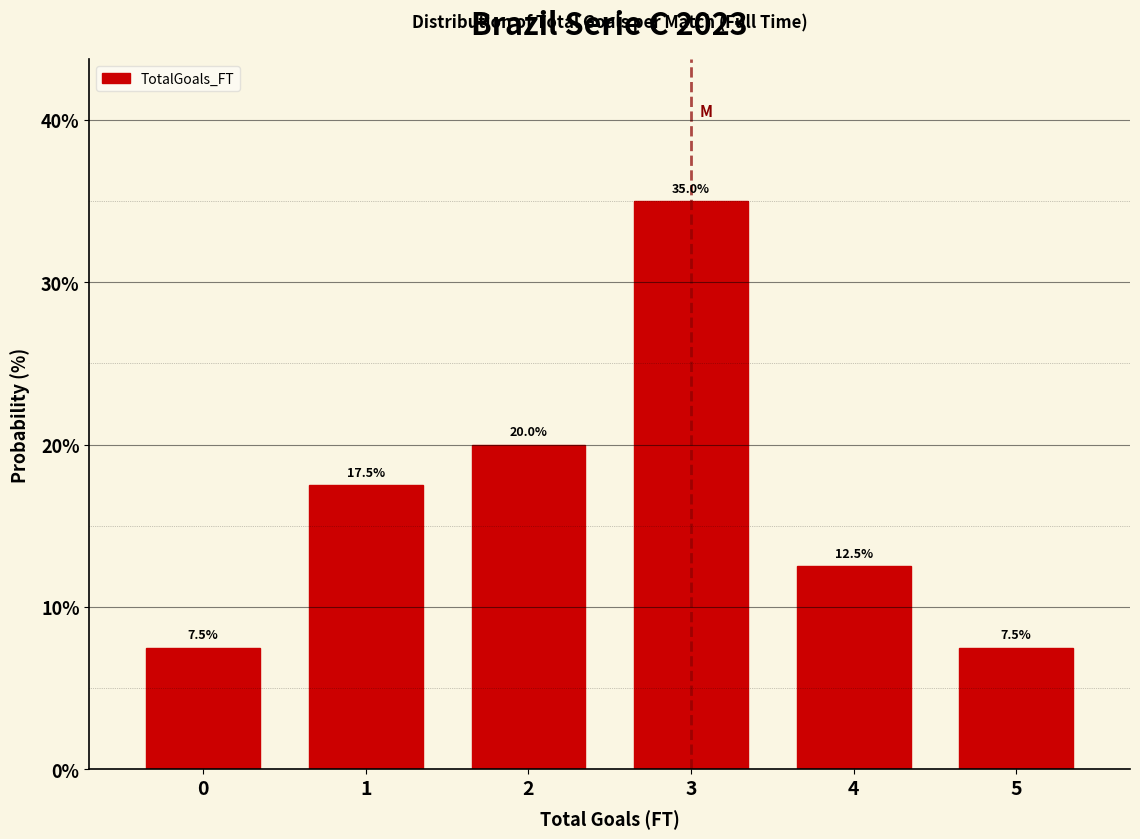

Reading left to right, list all the values displayed in this chart.

7.5	17.5	20.0	35.0	12.5	7.5